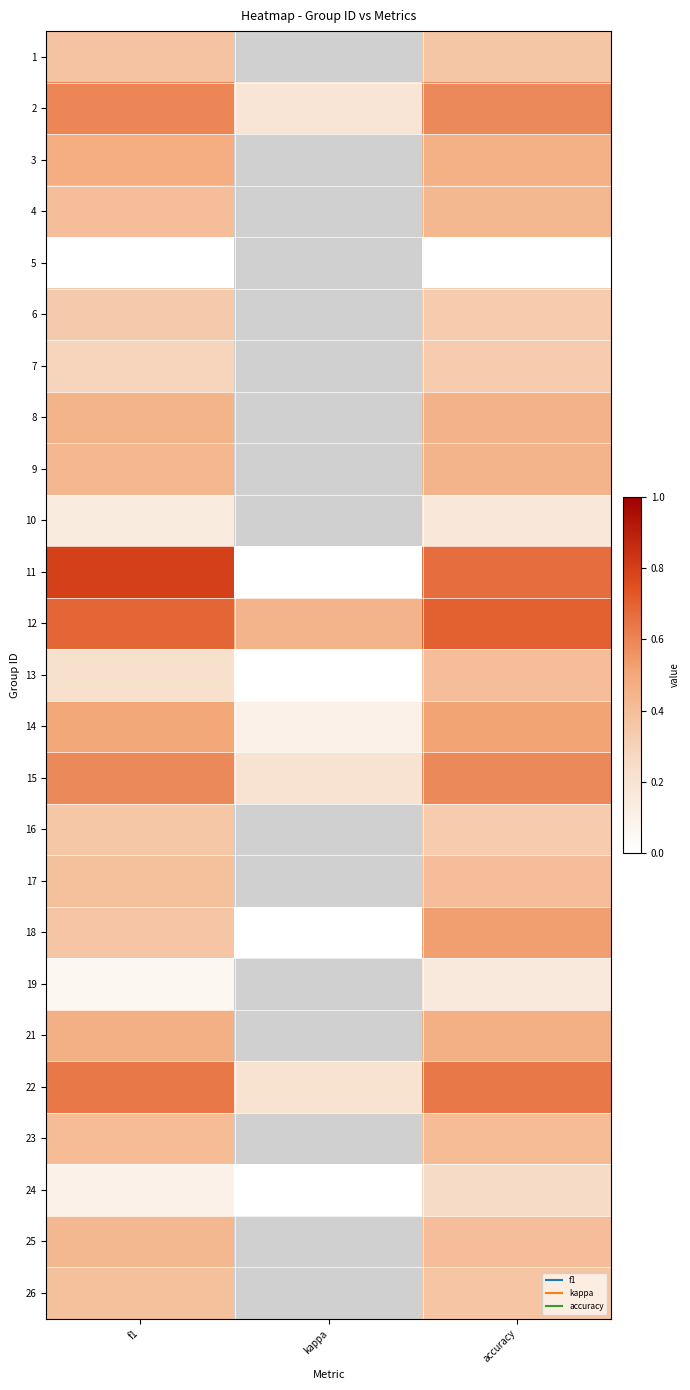

The 15 series shows 0.6 at f1. True or false?

True